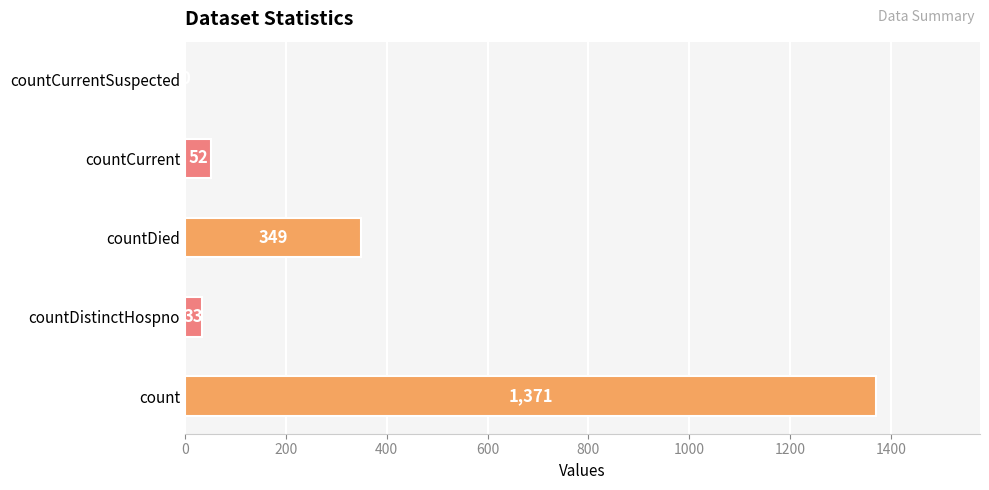

What is the sum of the values at countDied and count?

1720